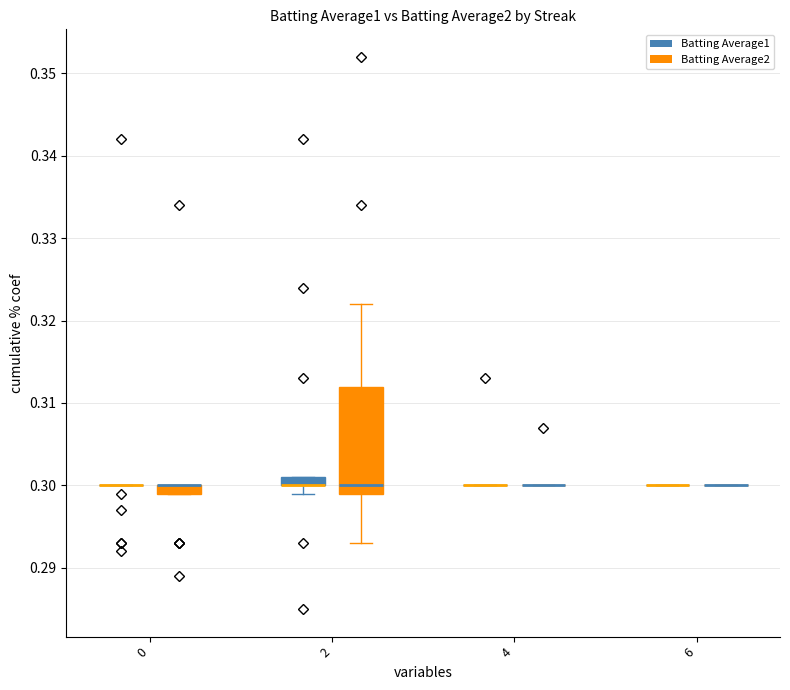

What are all the series names shown in the legend?

Batting Average1, Batting Average2